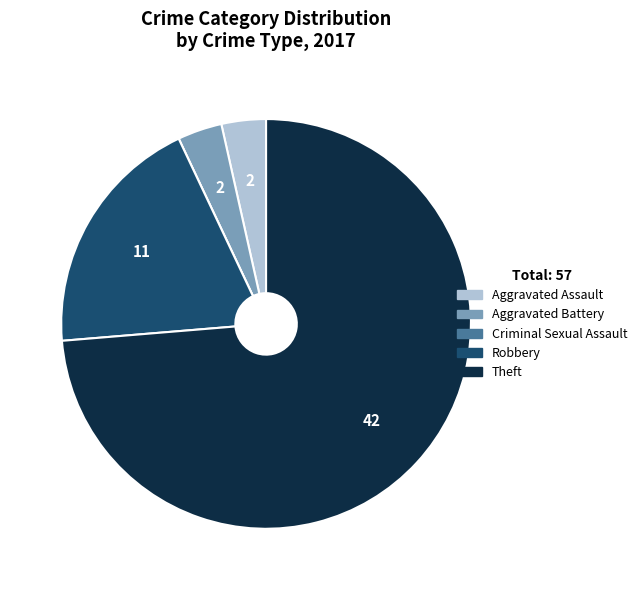

Combined, do Robbery and Aggravated Battery account for over 50%?

No